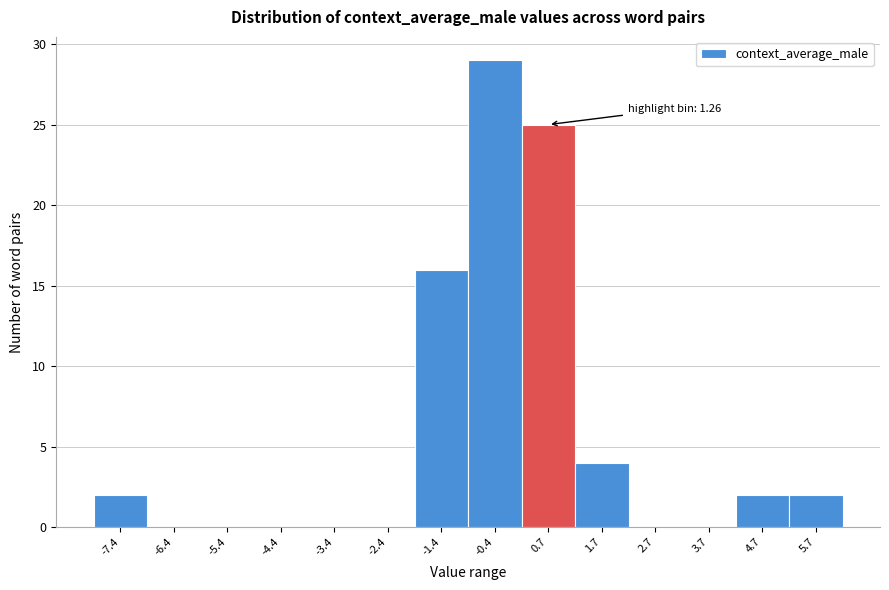

Reading left to right, extract all data points from this chart.

-7.4=2	-6.4=0	-5.4=0	-4.4=0	-3.4=0	-2.4=0	-1.4=16	-0.4=29	0.7=25	1.7=4	2.7=0	3.7=0	4.7=2	5.7=2